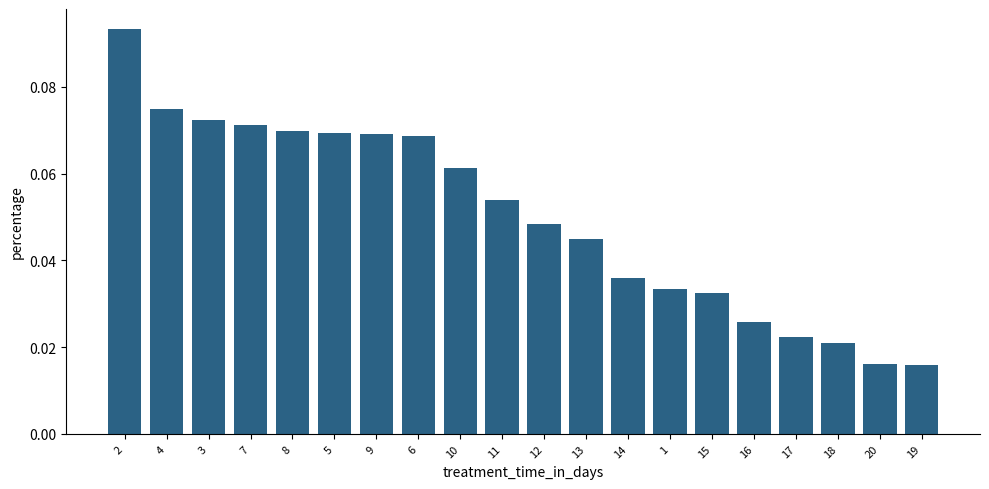

What is the label of the 5th bar from the left?

8